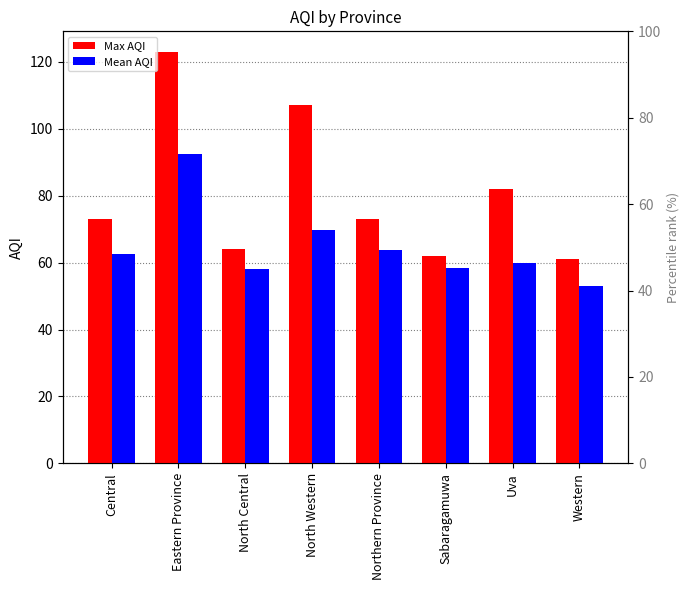

The value of Max AQI at Northern Province is 35.6. True or false?

False